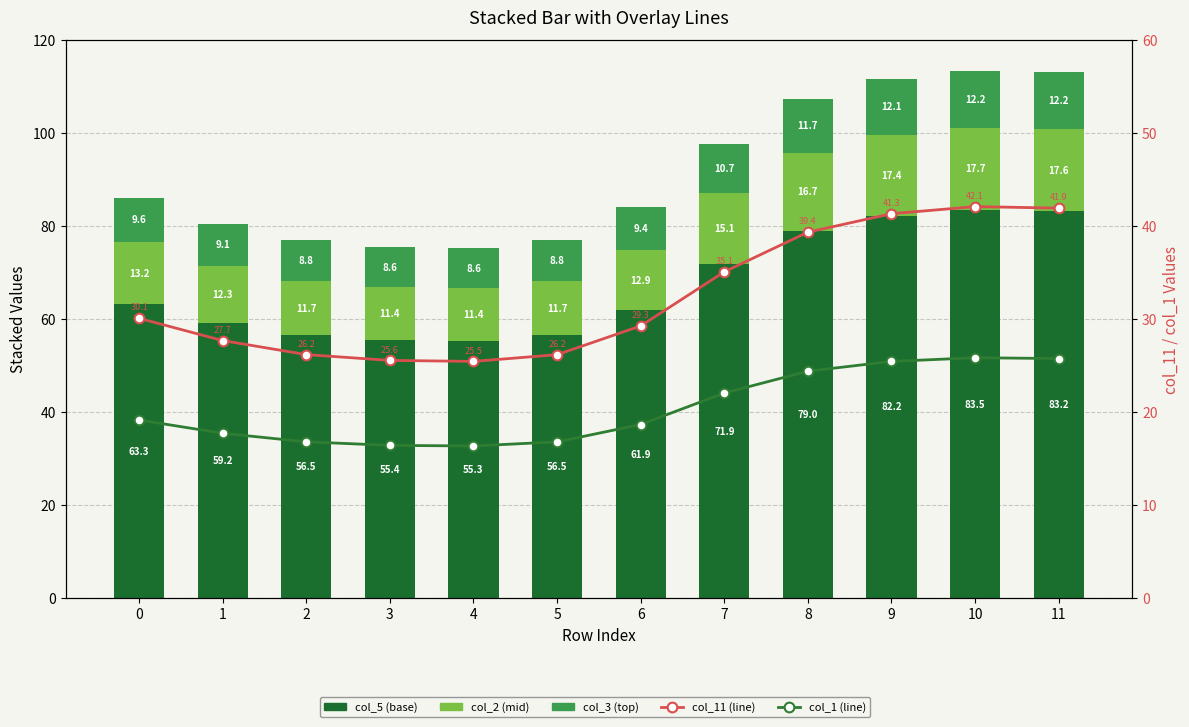

Reading right to left, transcribe all the data shown in this chart.

col_5 (base): 11=83.2	10=83.5	9=82.2	8=79.0	7=71.9	6=61.9	5=56.5	4=55.3	3=55.4	2=56.5	1=59.2	0=63.3
col_2 (mid): 11=17.6	10=17.7	9=17.4	8=16.7	7=15.1	6=12.9	5=11.7	4=11.4	3=11.4	2=11.7	1=12.3	0=13.2
col_3 (top): 11=12.2	10=12.2	9=12.1	8=11.7	7=10.7	6=9.4	5=8.8	4=8.6	3=8.6	2=8.8	1=9.1	0=9.6
col_11 (line): 11=41.9	10=42.1	9=41.3	8=39.4	7=35.1	6=29.3	5=26.2	4=25.5	3=25.6	2=26.2	1=27.7	0=30.1
col_1 (line): 11=25.8	10=25.9	9=25.5	8=24.4	7=22.1	6=18.7	5=16.8	4=16.4	3=16.4	2=16.8	1=17.7	0=19.2